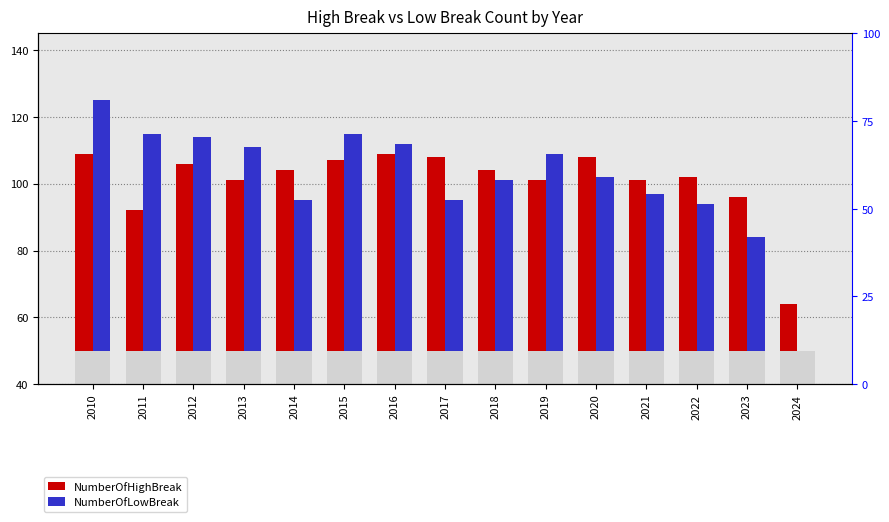

Is it true that NumberOfHighBreak equals 56 at 2012?

True